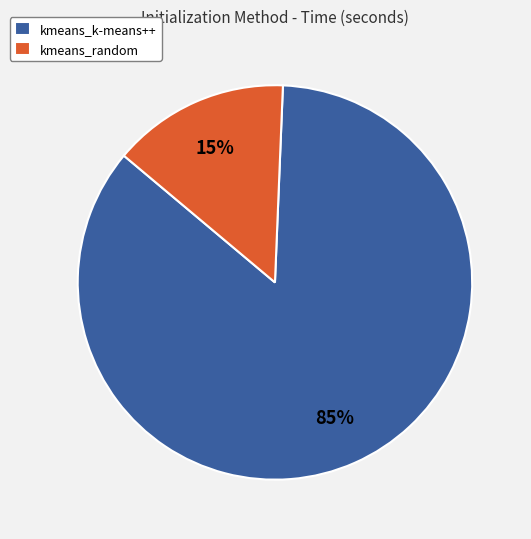

Which category accounts for the majority?

kmeans_k-means++